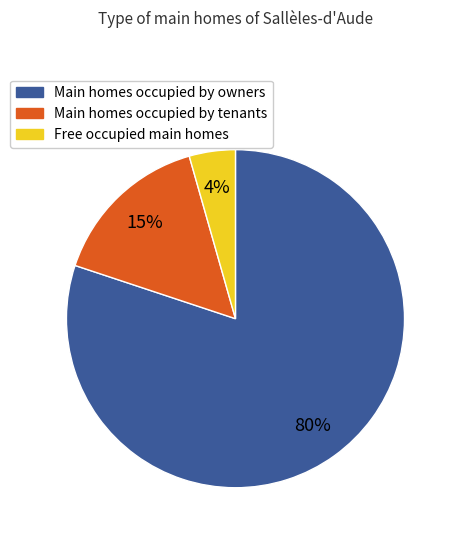

Is there a majority slice in this chart?

Yes